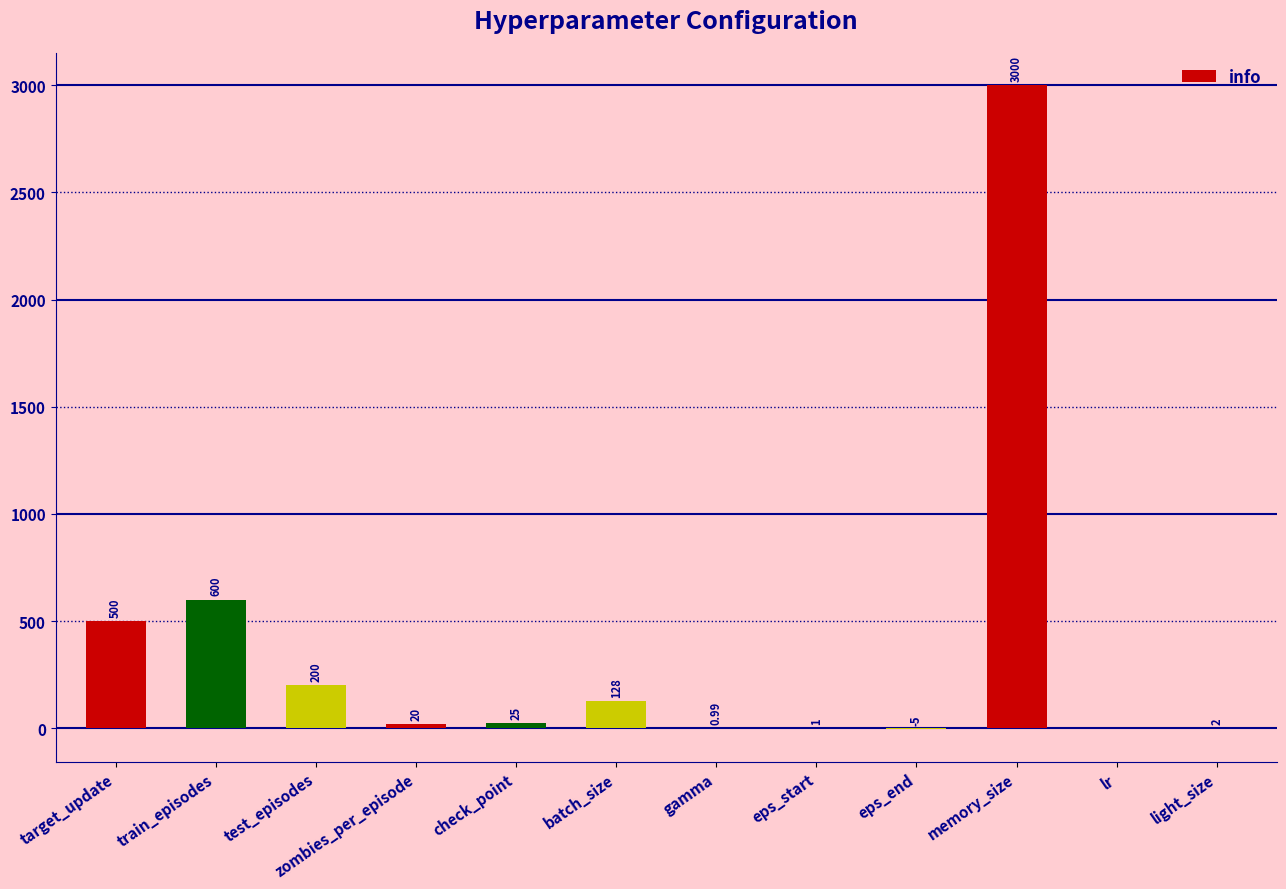

Where does the data first go above 25?

target_update